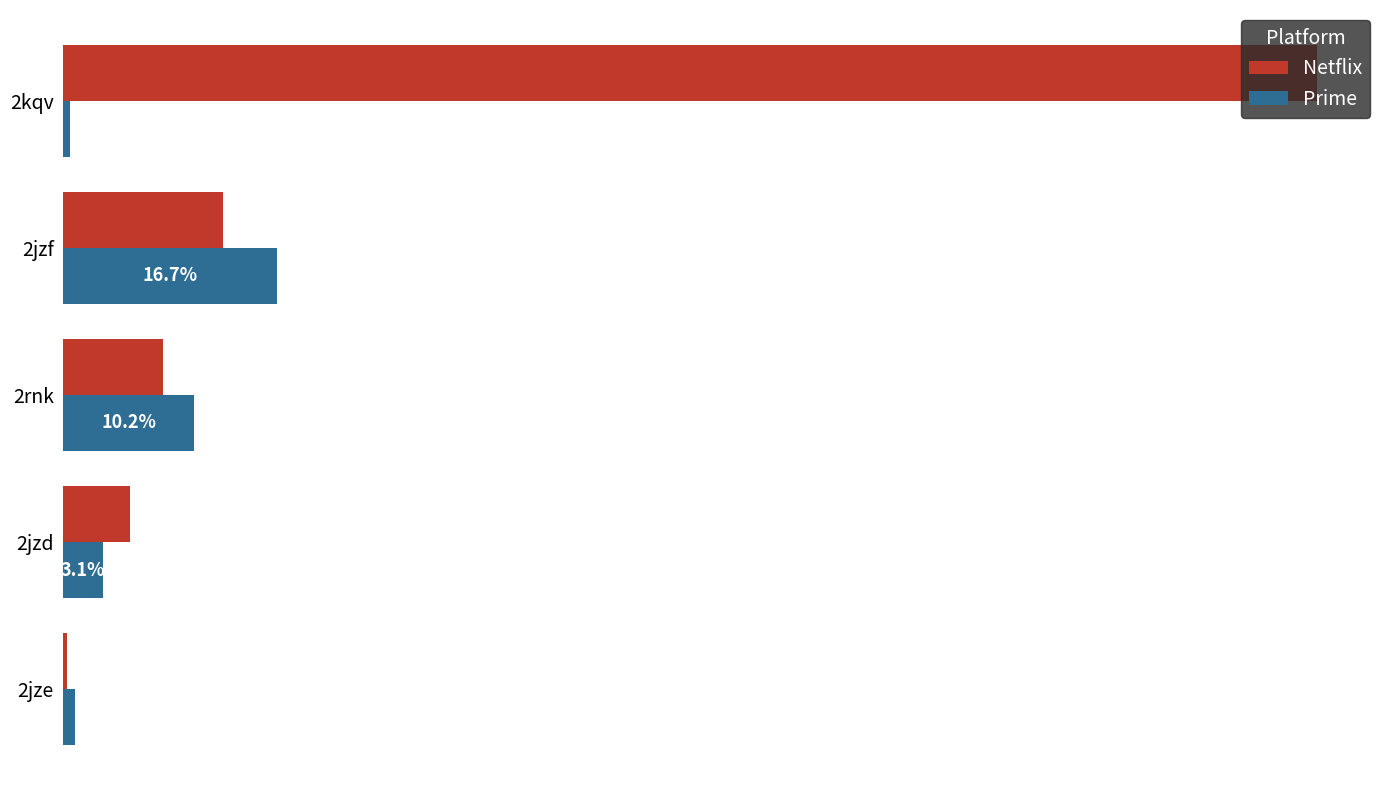

What are all the series names shown in the legend?

Netflix, Prime